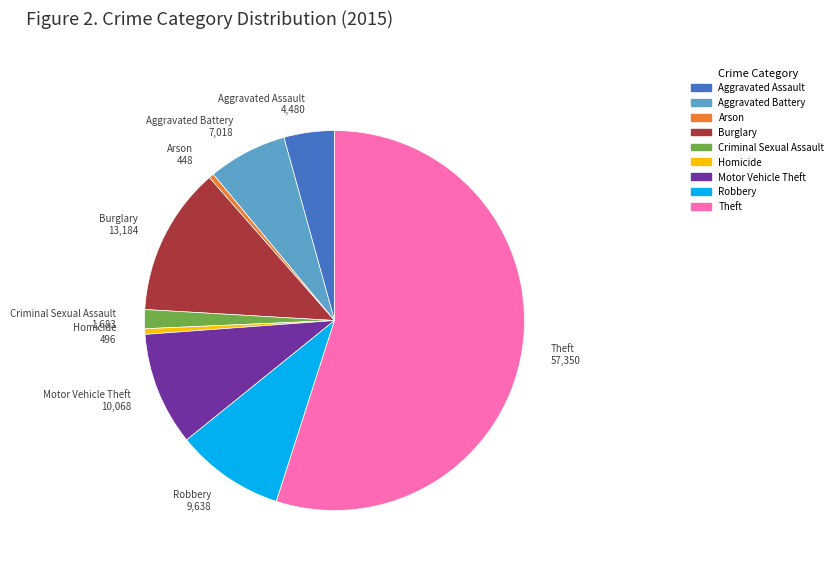

Approximately how many times larger is the value at Robbery compared to Motor Vehicle Theft?

1.0